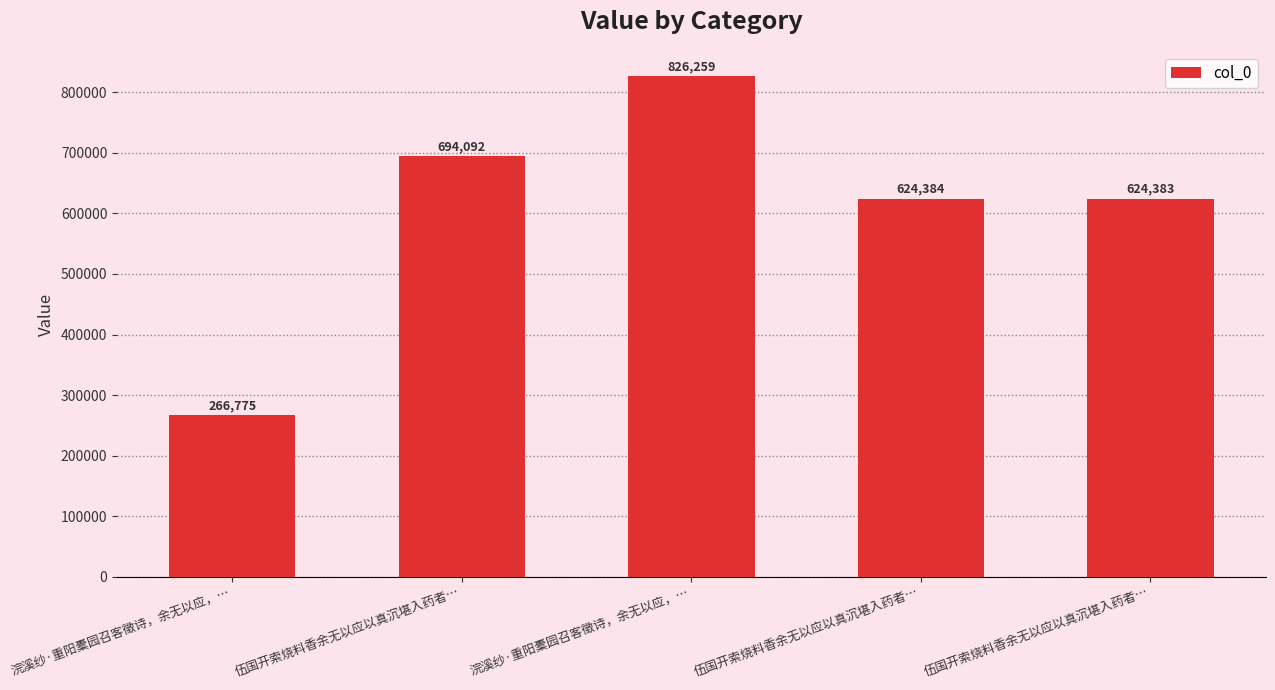

What is the label of the 3rd bar from the left?

浣溪纱·重阳橐园召客徵诗，余无以应，…